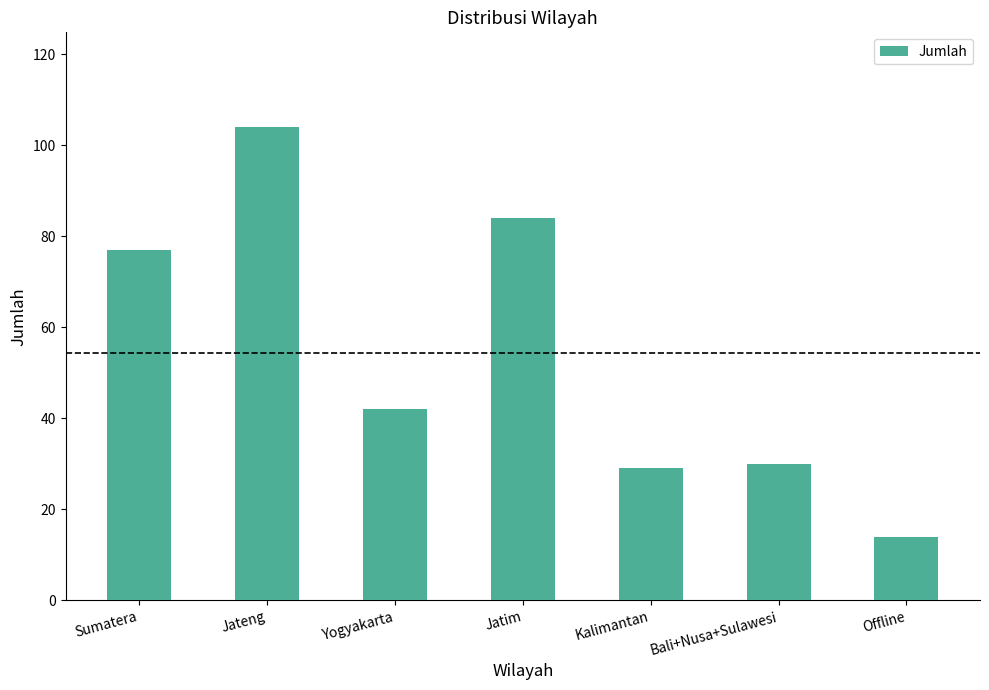

What position from the left is Sumatera?

1